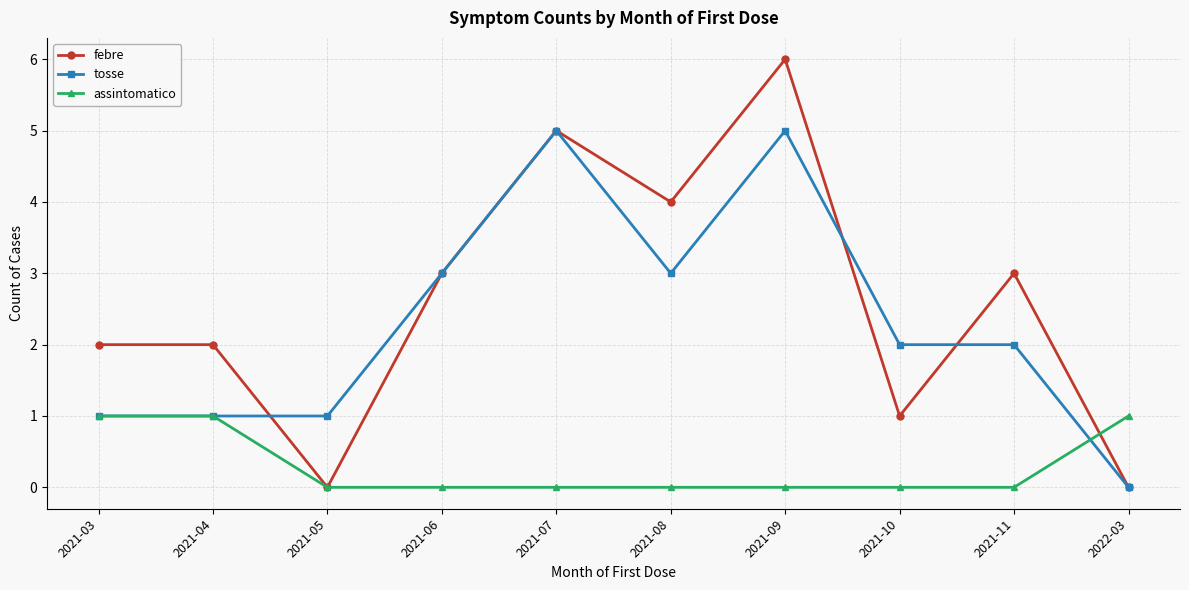

Is the value of assintomatico at 2021-10 greater than the value of tosse at 2021-08?

No